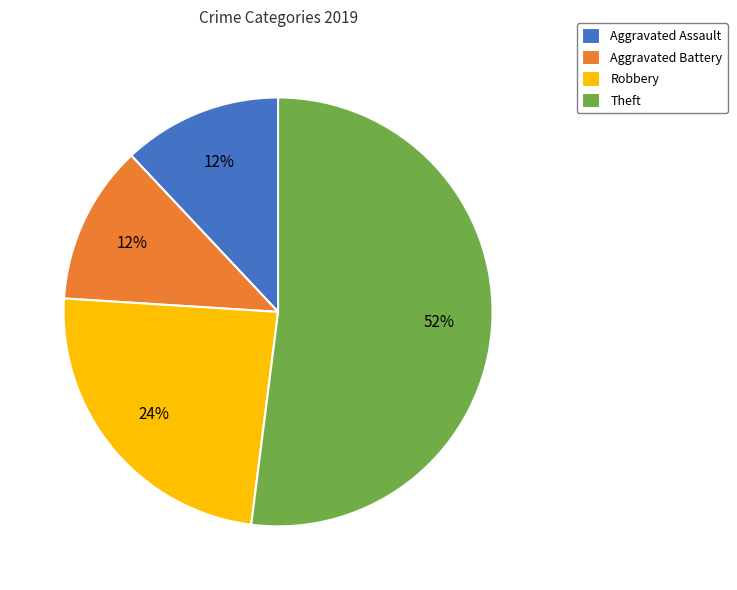

To the nearest percent, what is the average slice percentage?

25%